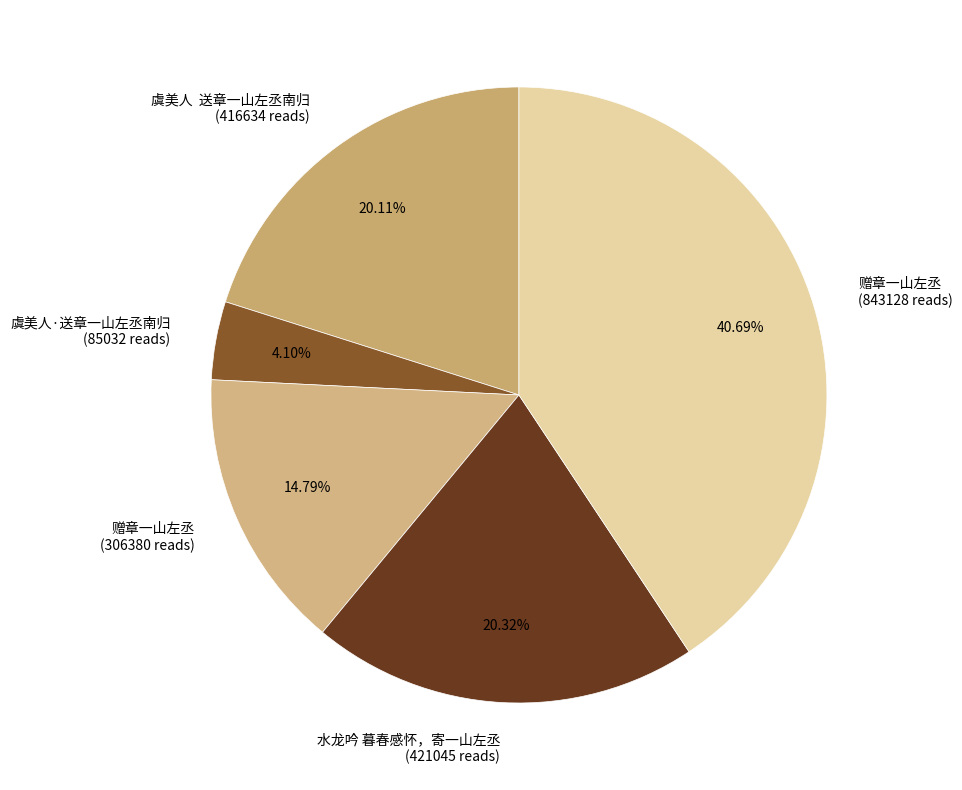

Count the number of slices in the pie.

5